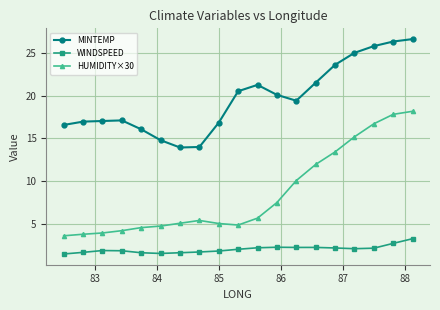

What is the maximum value shown in the chart?

26.7